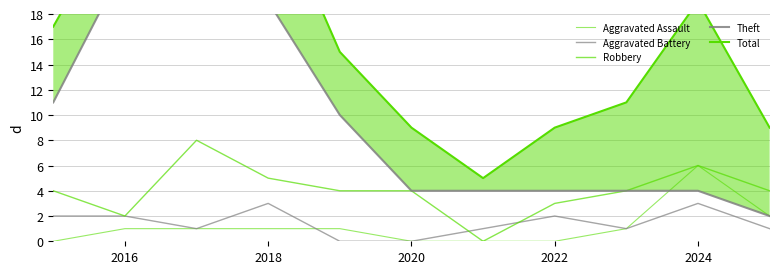

How many values in the Robbery series are below 4?

3